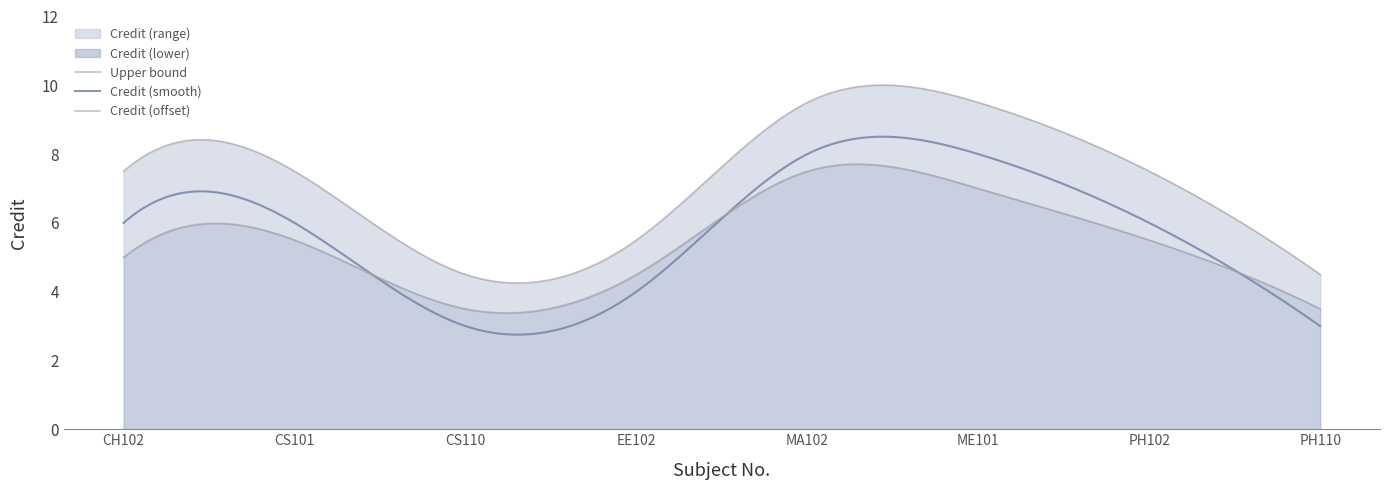

How many values are between 4 and 8?

6